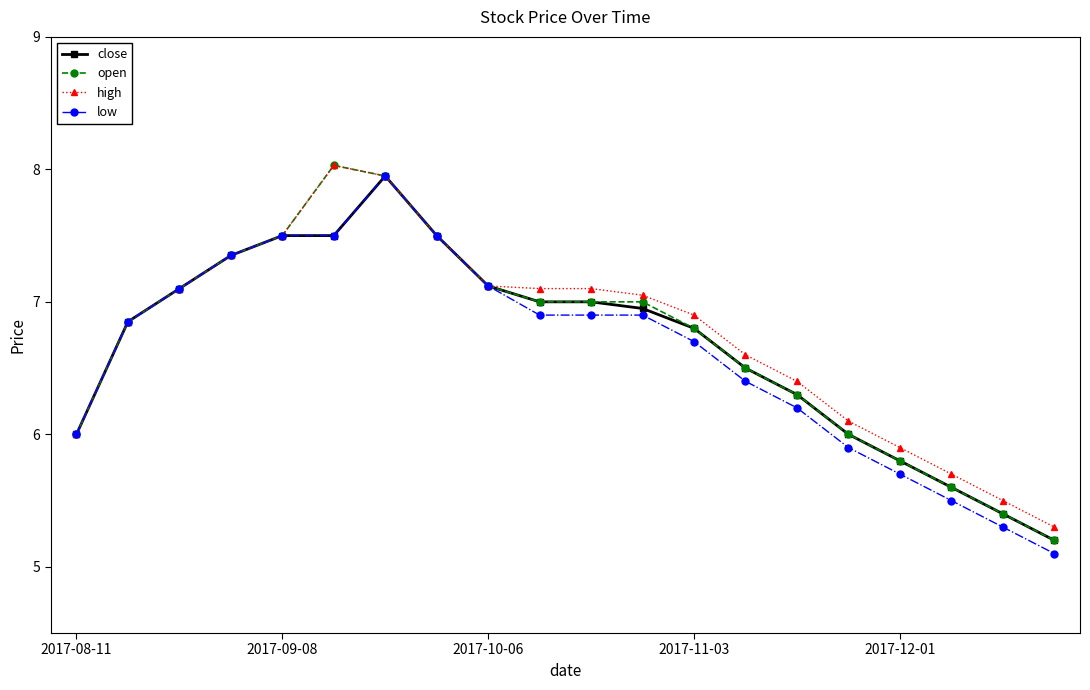

What is the value of the high point at the 18th from the left?

5.7